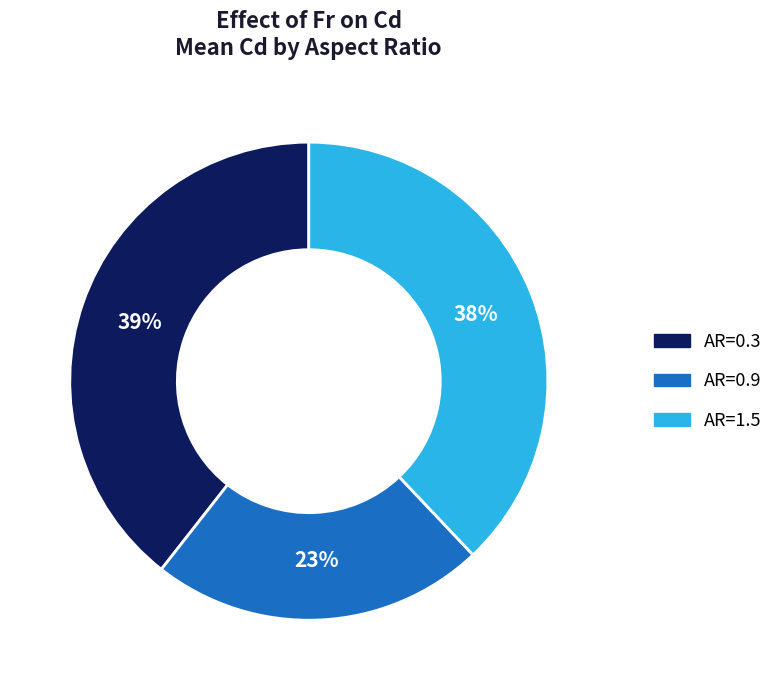

Is there a majority slice in this chart?

No